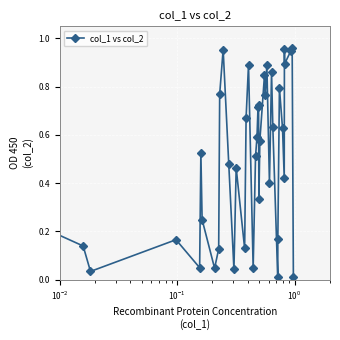

How many points are higher than both their immediate neighbors (excluding endpoints)?

12